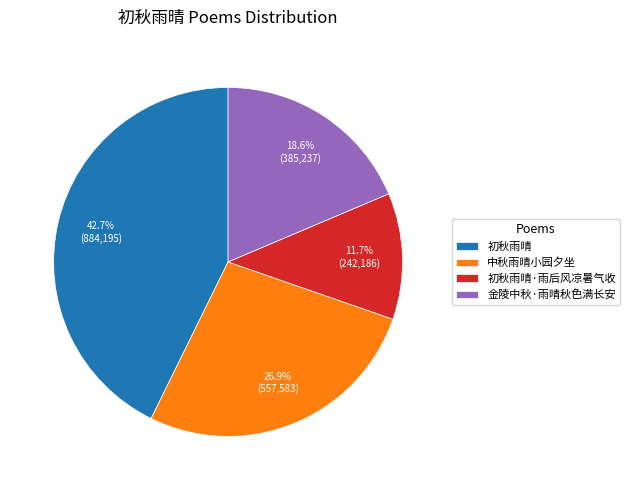

Does any single category account for the majority?

No